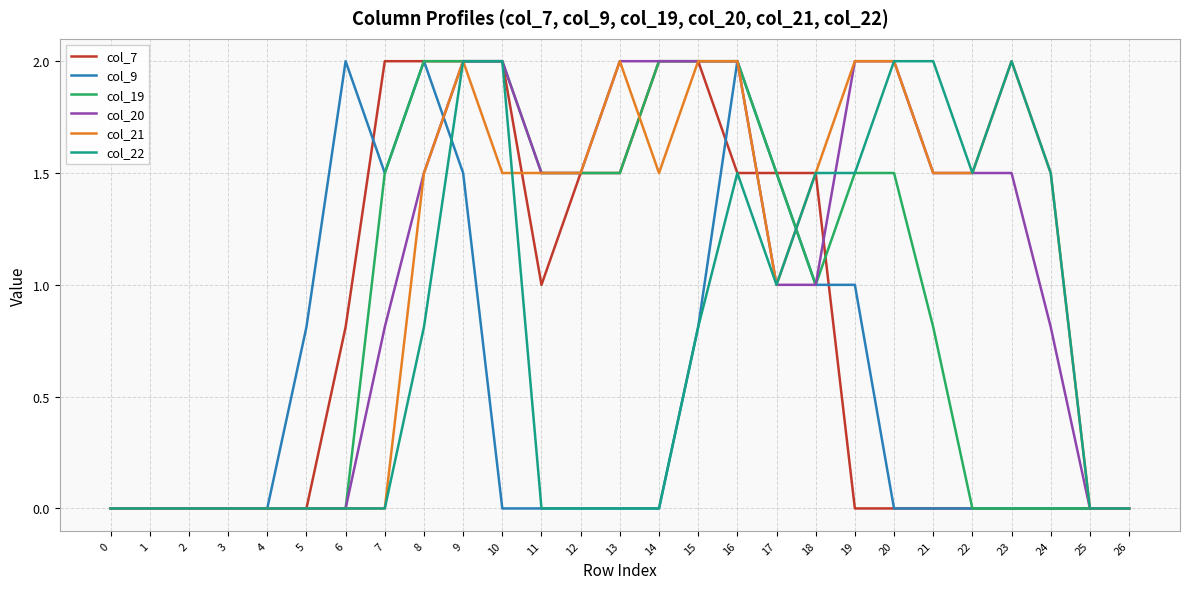

Reading left to right, transcribe all the data shown in this chart.

col_7: 0=0.0	1=0.0	2=0.0	3=0.0	4=0.0	5=0.0	6=0.8	7=2.0	8=2.0	9=2.0	10=2.0	11=1.0	12=1.5	13=1.5	14=2.0	15=2.0	16=1.5	17=1.5	18=1.5	19=0.0	20=0.0	21=0.0	22=0.0	23=0.0	24=0.0	25=0.0	26=0.0
col_9: 0=0.0	1=0.0	2=0.0	3=0.0	4=0.0	5=0.8	6=2.0	7=1.5	8=2.0	9=1.5	10=0.0	11=0.0	12=0.0	13=0.0	14=0.0	15=0.8	16=2.0	17=1.5	18=1.0	19=1.0	20=0.0	21=0.0	22=0.0	23=0.0	24=0.0	25=0.0	26=0.0
col_19: 0=0.0	1=0.0	2=0.0	3=0.0	4=0.0	5=0.0	6=0.0	7=1.5	8=2.0	9=2.0	10=2.0	11=1.5	12=1.5	13=1.5	14=2.0	15=2.0	16=2.0	17=1.5	18=1.0	19=1.5	20=1.5	21=0.8	22=0.0	23=0.0	24=0.0	25=0.0	26=0.0
col_20: 0=0.0	1=0.0	2=0.0	3=0.0	4=0.0	5=0.0	6=0.0	7=0.8	8=1.5	9=2.0	10=2.0	11=1.5	12=1.5	13=2.0	14=2.0	15=2.0	16=2.0	17=1.0	18=1.0	19=2.0	20=2.0	21=1.5	22=1.5	23=1.5	24=0.8	25=0.0	26=0.0
col_21: 0=0.0	1=0.0	2=0.0	3=0.0	4=0.0	5=0.0	6=0.0	7=0.0	8=1.5	9=2.0	10=1.5	11=1.5	12=1.5	13=2.0	14=1.5	15=2.0	16=2.0	17=1.0	18=1.5	19=2.0	20=2.0	21=1.5	22=1.5	23=2.0	24=1.5	25=0.0	26=0.0
col_22: 0=0.0	1=0.0	2=0.0	3=0.0	4=0.0	5=0.0	6=0.0	7=0.0	8=0.8	9=2.0	10=2.0	11=0.0	12=0.0	13=0.0	14=0.0	15=0.8	16=1.5	17=1.0	18=1.5	19=1.5	20=2.0	21=2.0	22=1.5	23=2.0	24=1.5	25=0.0	26=0.0